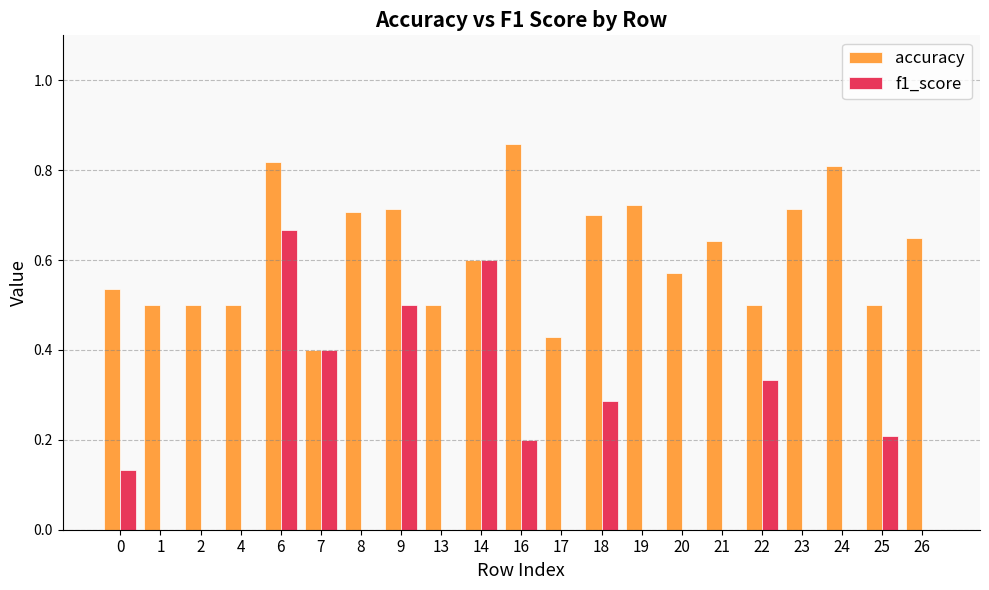

The accuracy series shows 1.2 at 24. True or false?

False